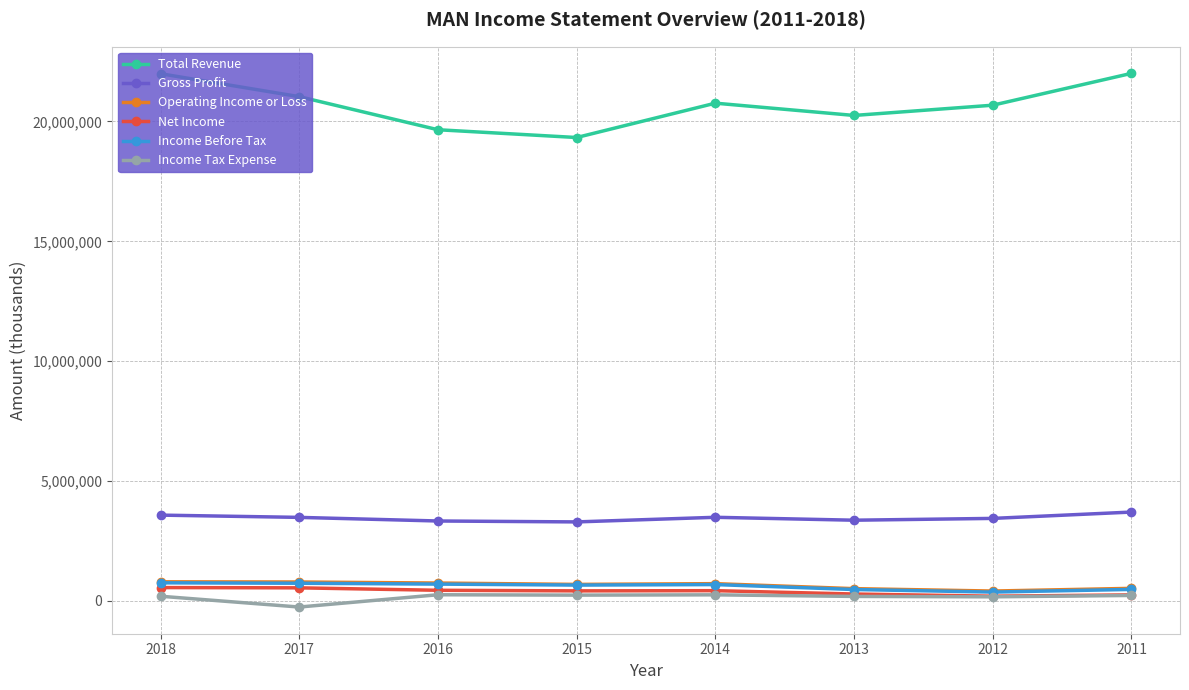

How many interior local peaks does the Total Revenue series have?

1